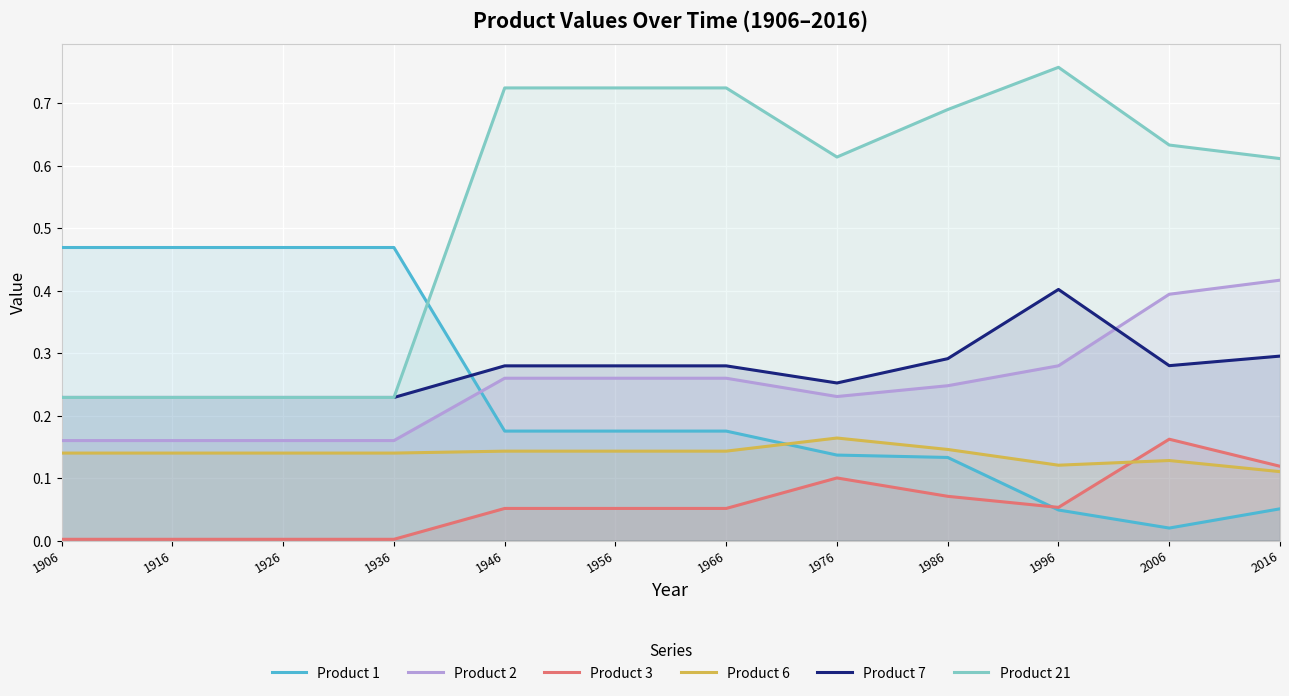

At which label does Product 1 reach its minimum?

2006